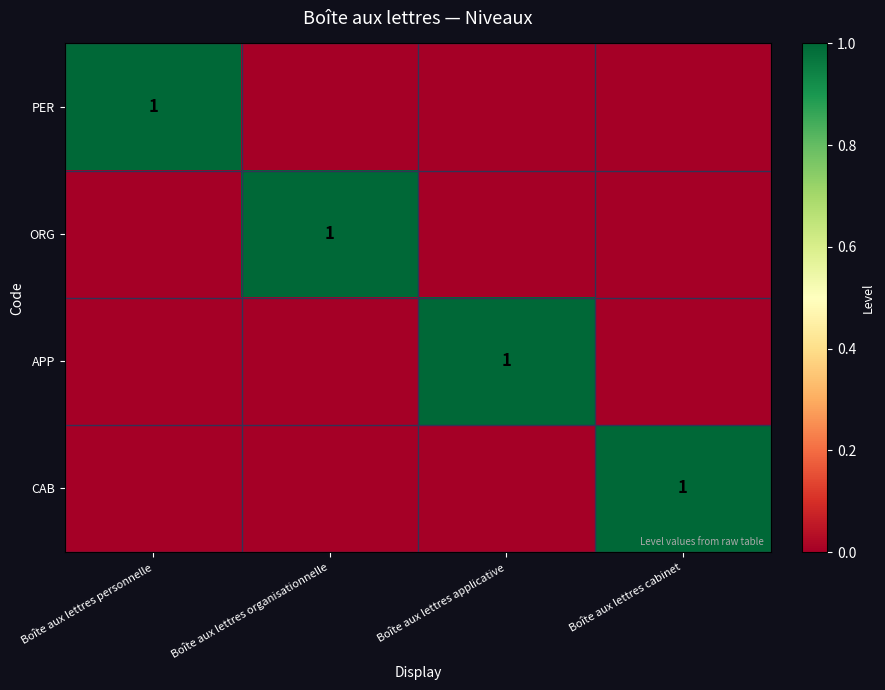

What is the maximum value for ORG?

1